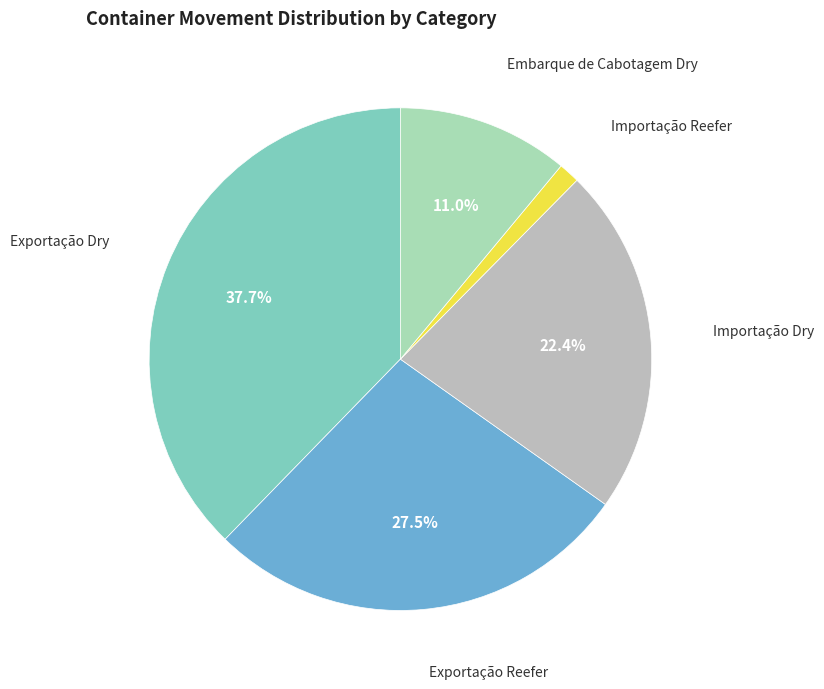

Is Exportação Dry the majority of the pie?

No